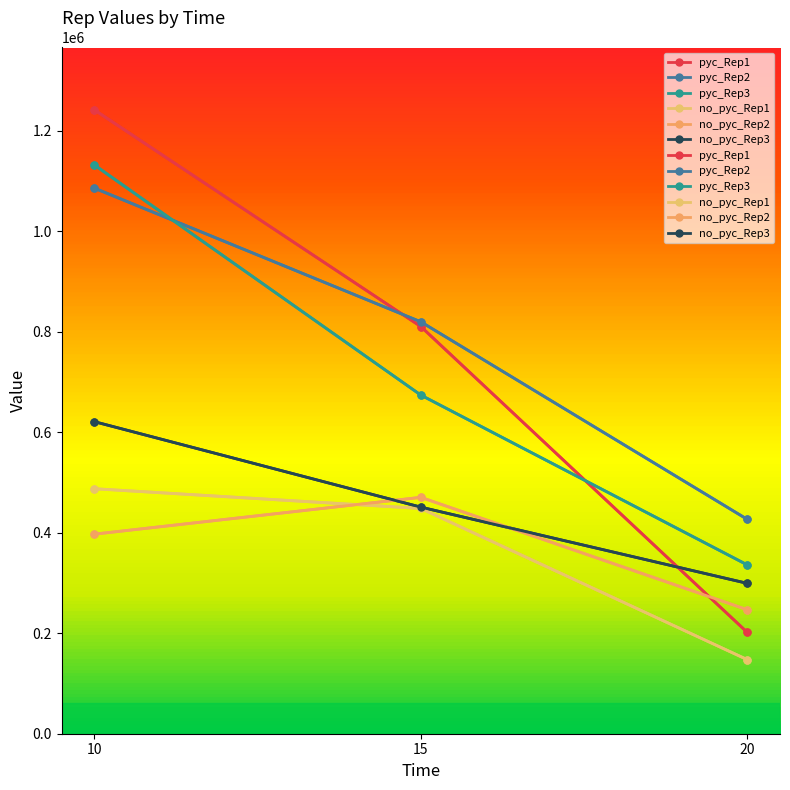

What is the average value of the pyc_Rep2 series?

777569.3